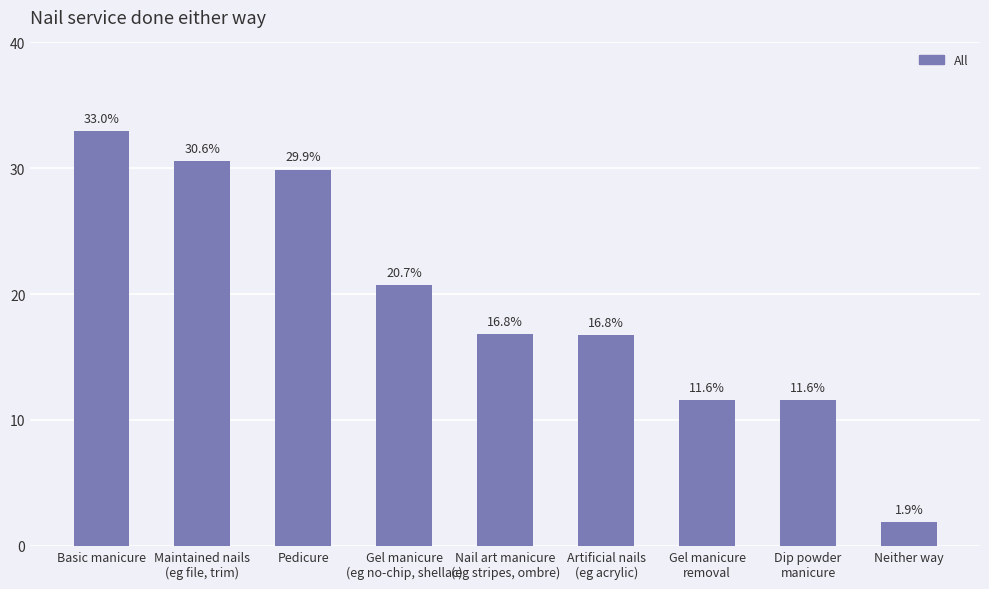

Which has a higher value, Artificial nails
(eg acrylic) or Gel manicure
removal?

Artificial nails
(eg acrylic)